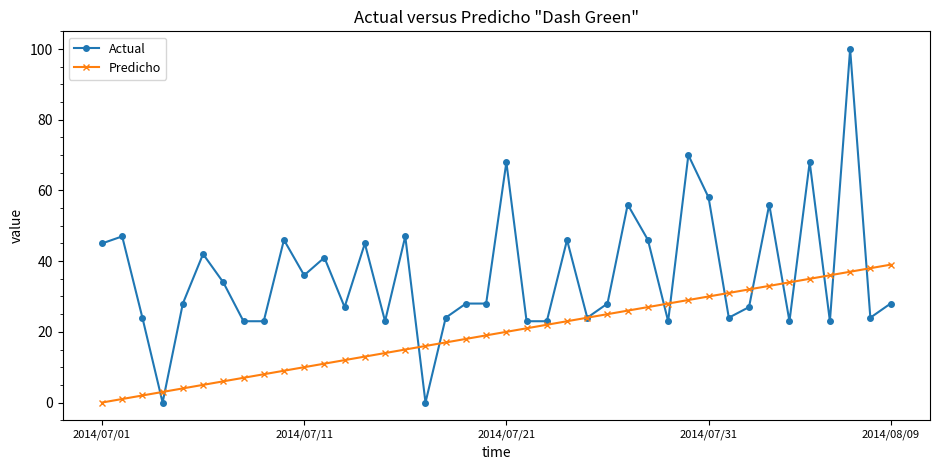

List the series in order of their peak value, highest first.

Actual, Predicho